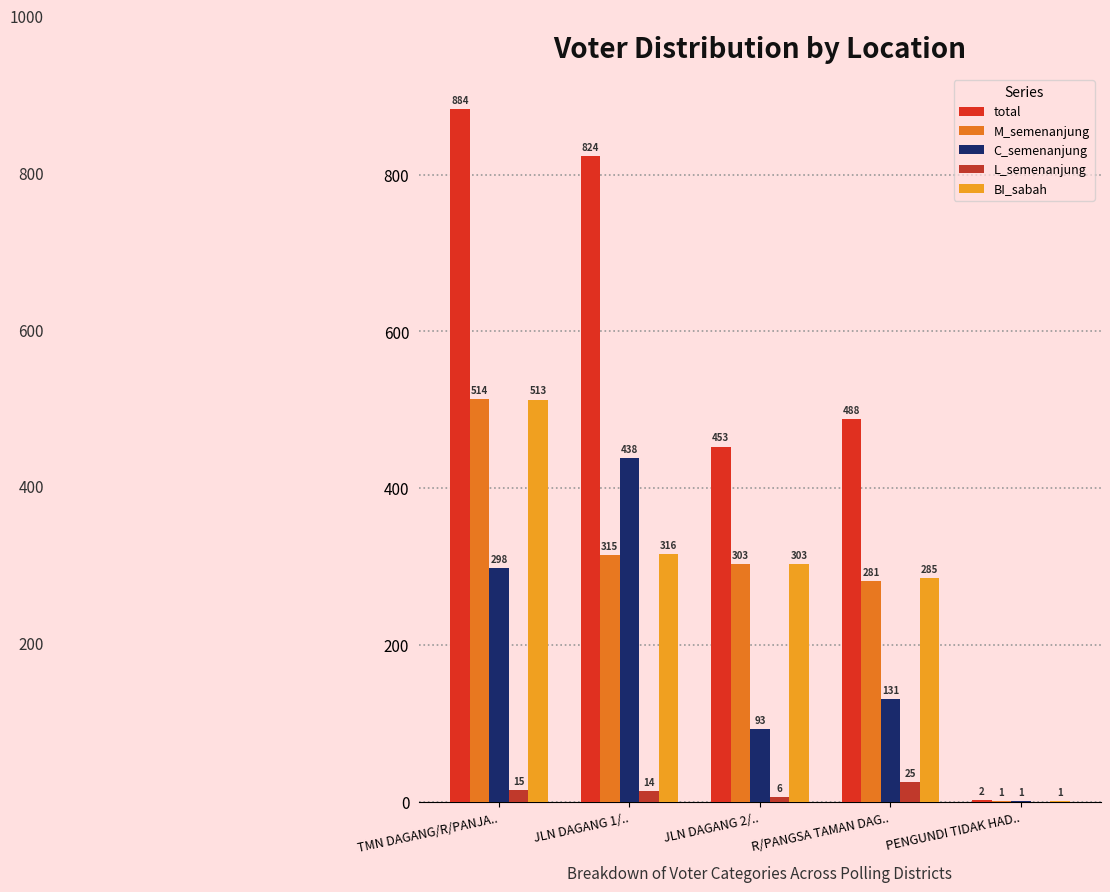

Is it true that M_semenanjung equals 514 at TMN DAGANG/R/PANJA..?

True